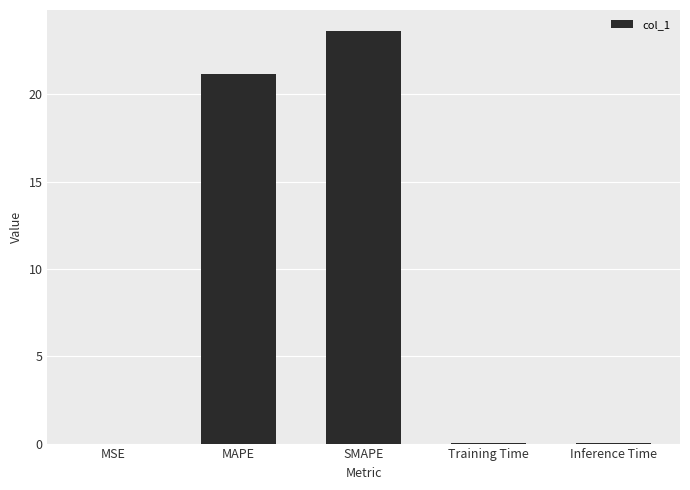

True or false: the data shows 0.0 at Inference Time.

True